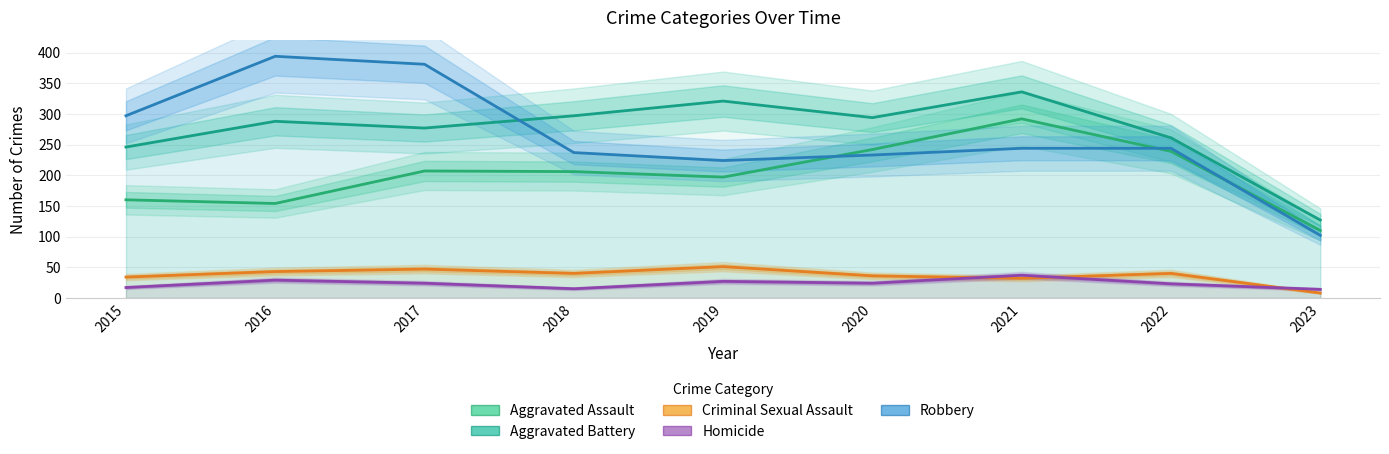

In Robbery, how many points are lower than both neighbors (excluding endpoints)?

1